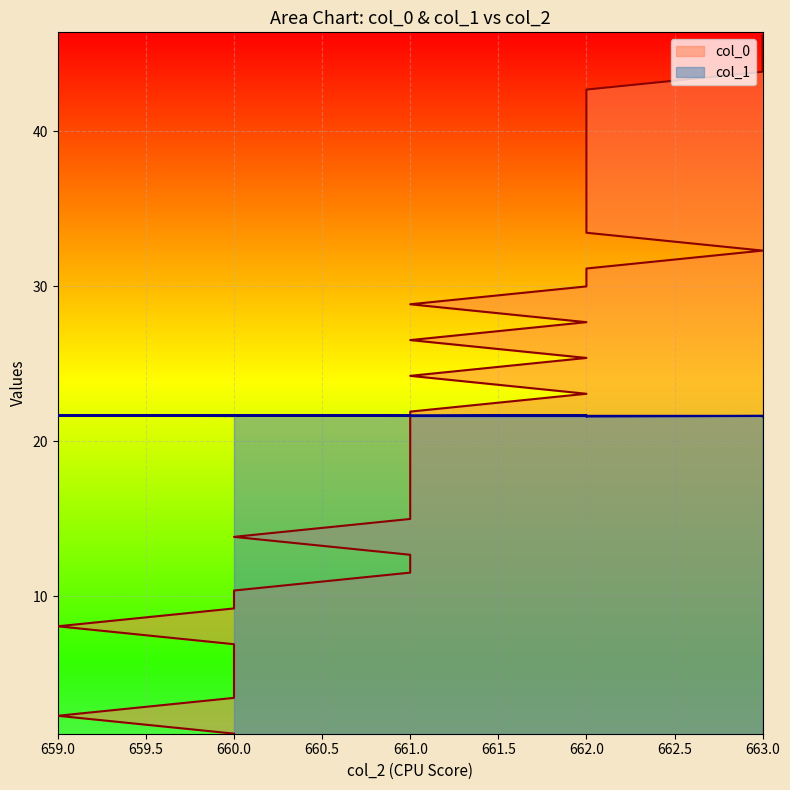

What is the sum of all col_1 values?

865.8